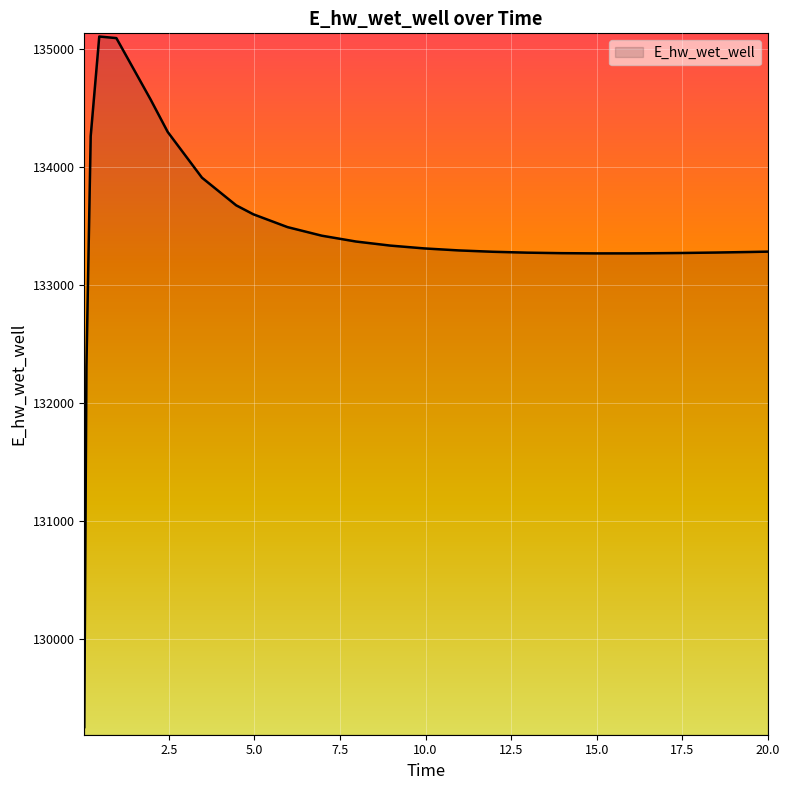

What is the minimum value shown in the chart?

129248.7